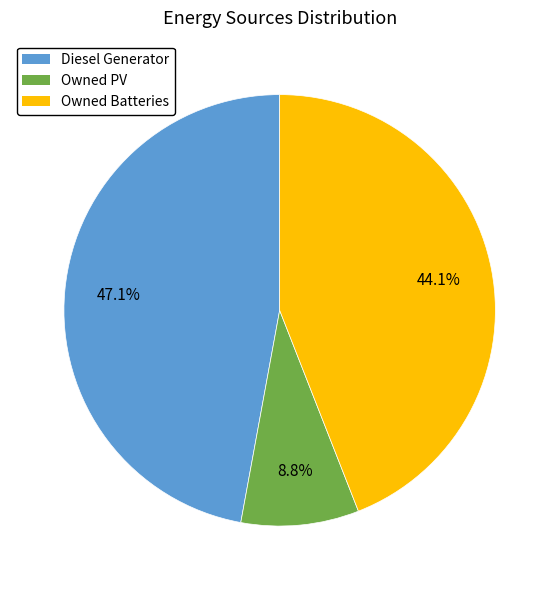

To the nearest percent, what portion does Owned PV represent?

9%